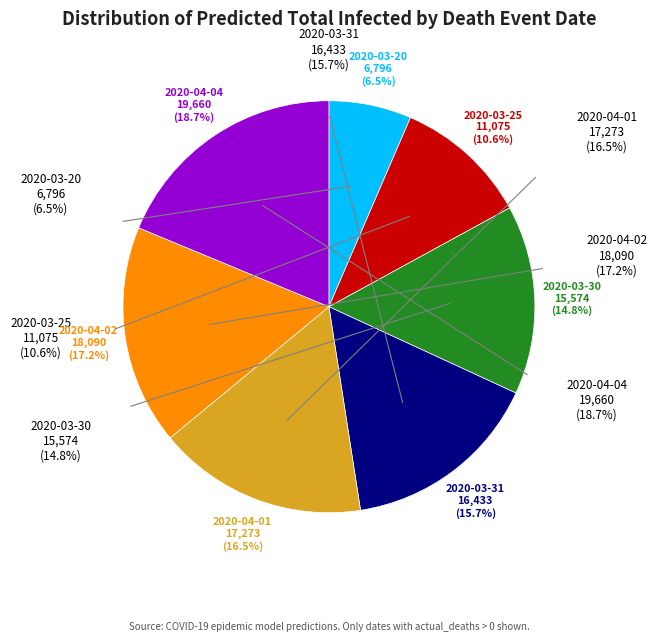

Is there any slice that represents more than half of the pie?

No